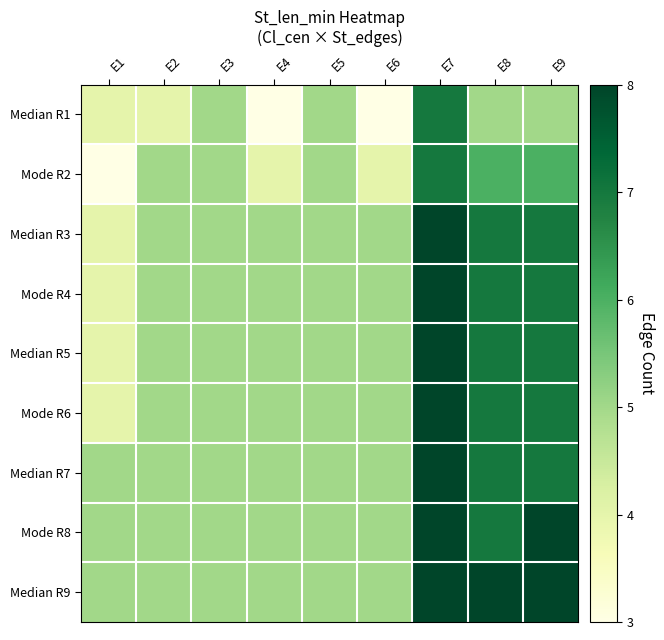

Which series has the largest total across all categories?

Median R9